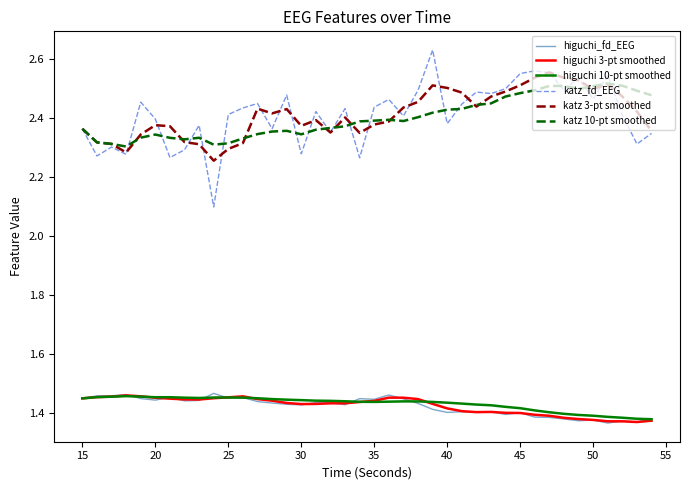

True or false: katz 10-pt smoothed and higuchi_fd_EEG intersect in this chart.

False